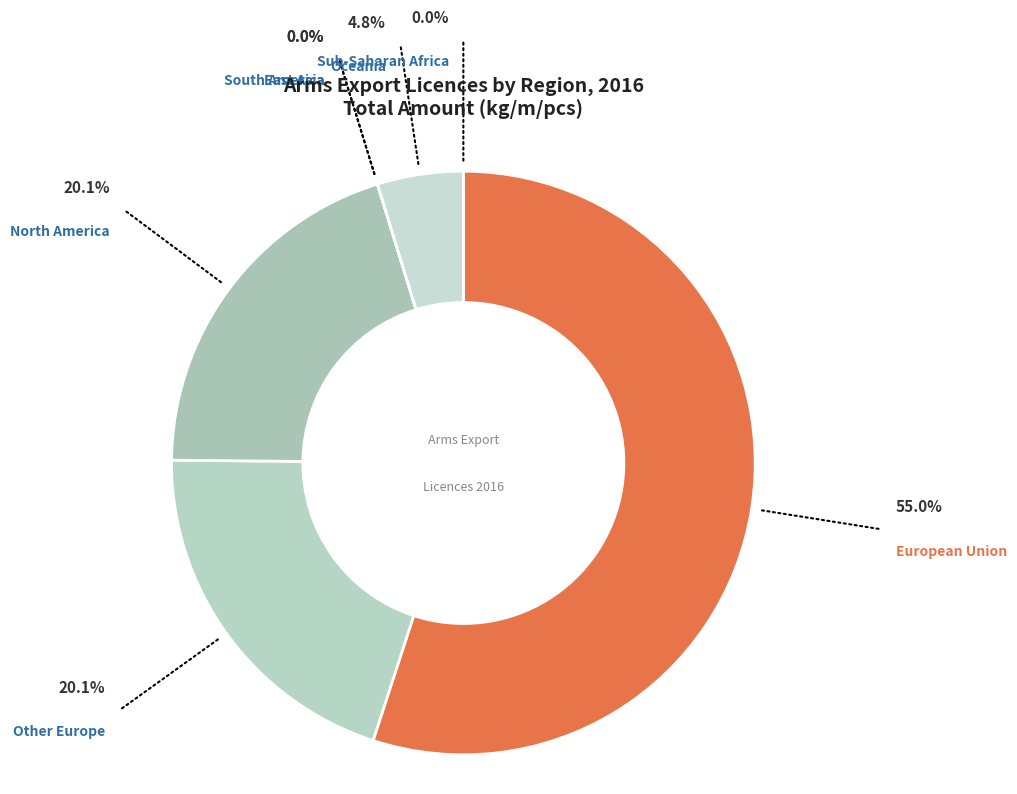

Between Oceania and Other Europe, which is larger?

Other Europe